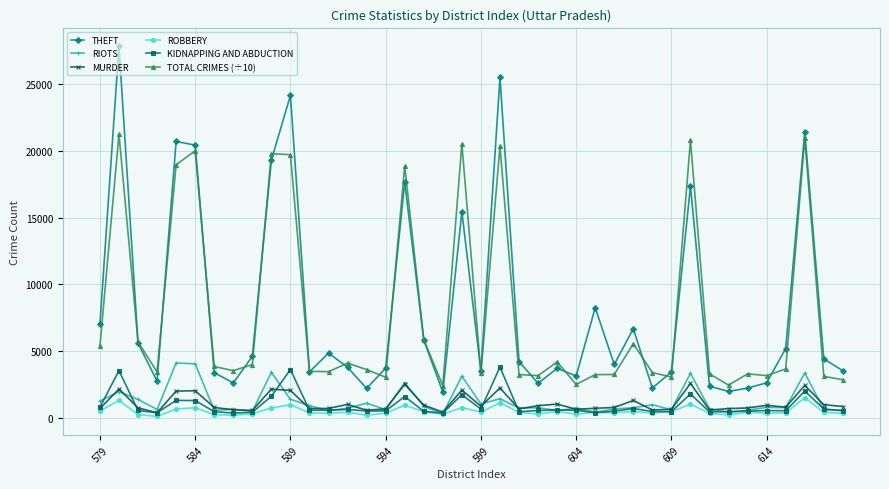

What is the value of the THEFT point at the 23rd from the left?

4233.0